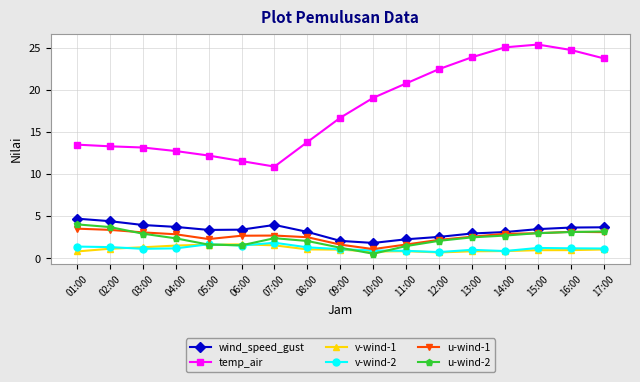

What is the label of the 16th point from the left?

16:00